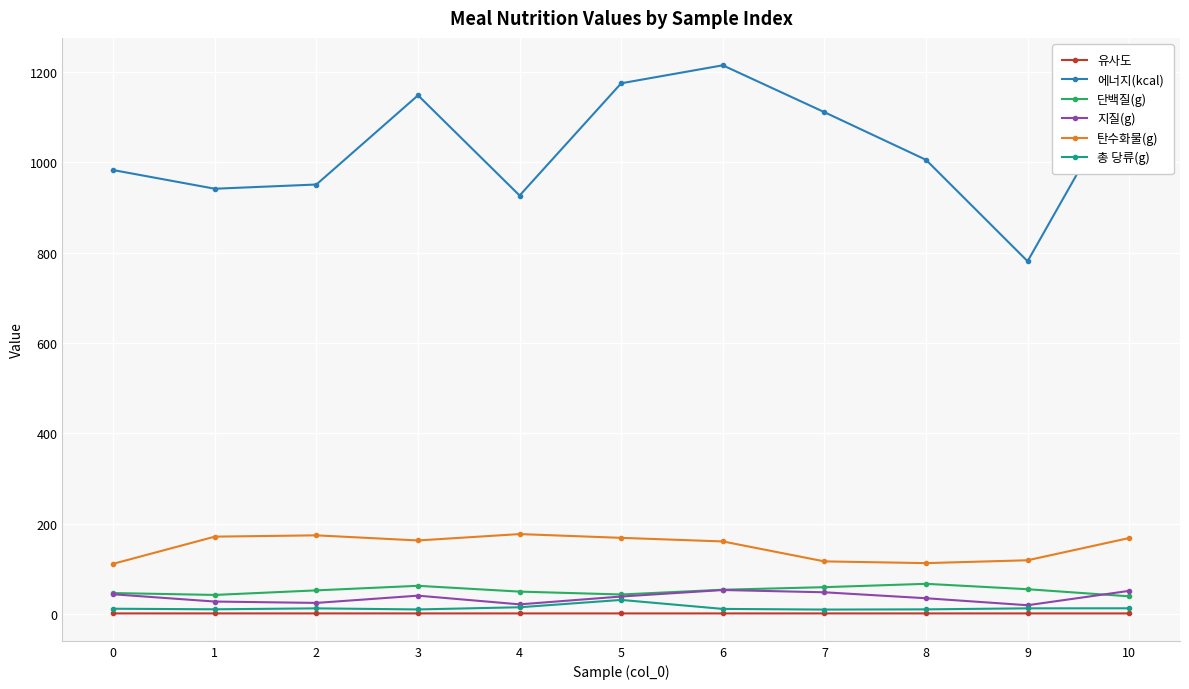

True or false: 탄수화물(g) has a value of 116.2 at 7.

True